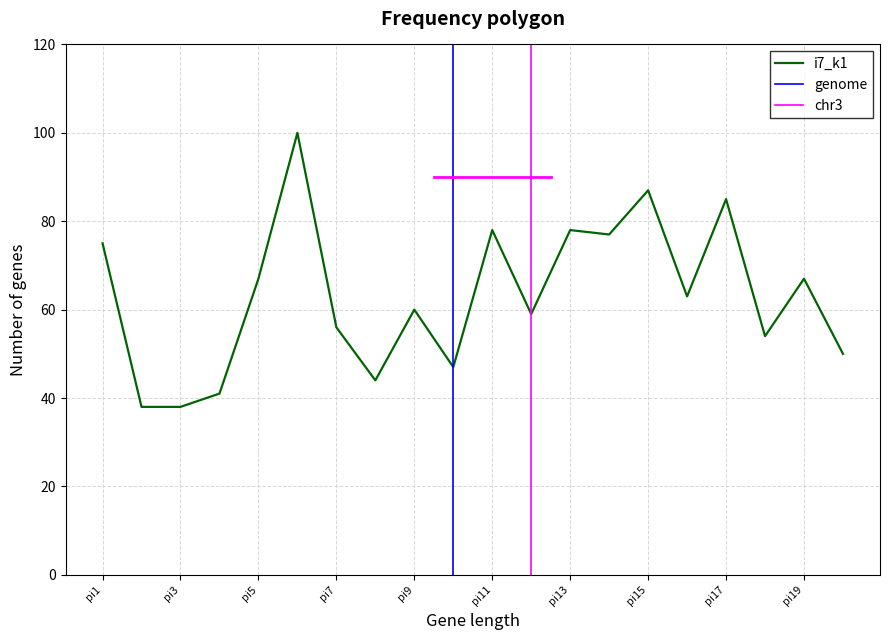

What is the minimum value for i7_k1?

38